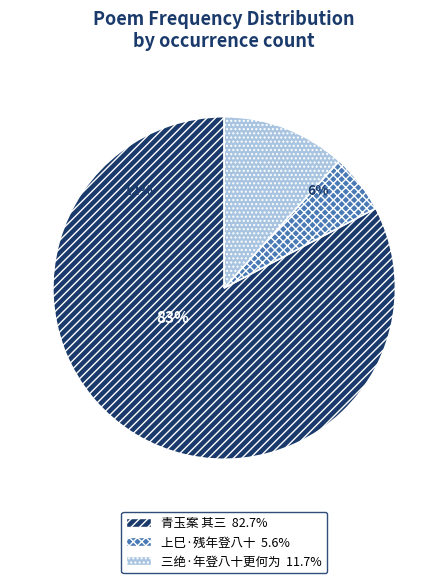

Does any single category account for the majority?

Yes